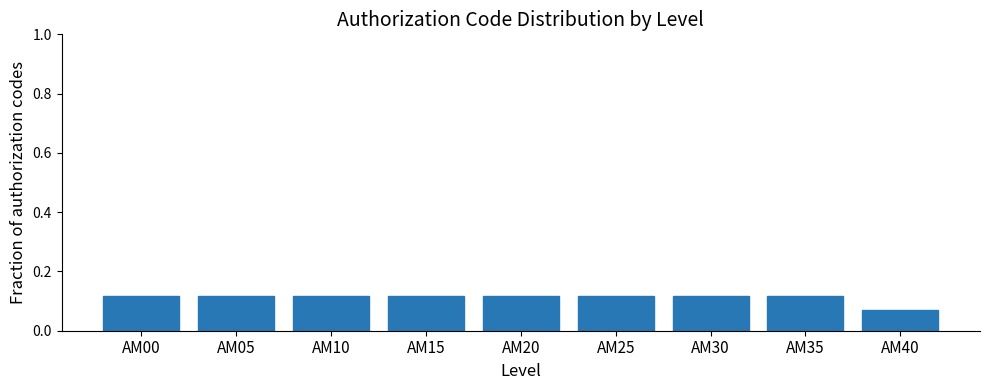

What is the sum of all values?

1.0